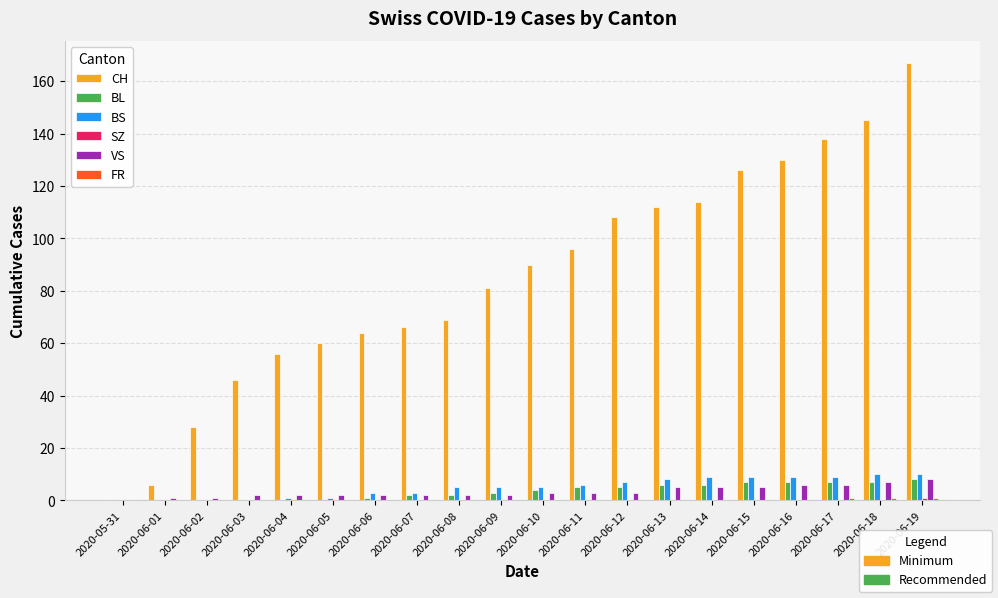

The value of CH at 2020-06-14 is 79. True or false?

False